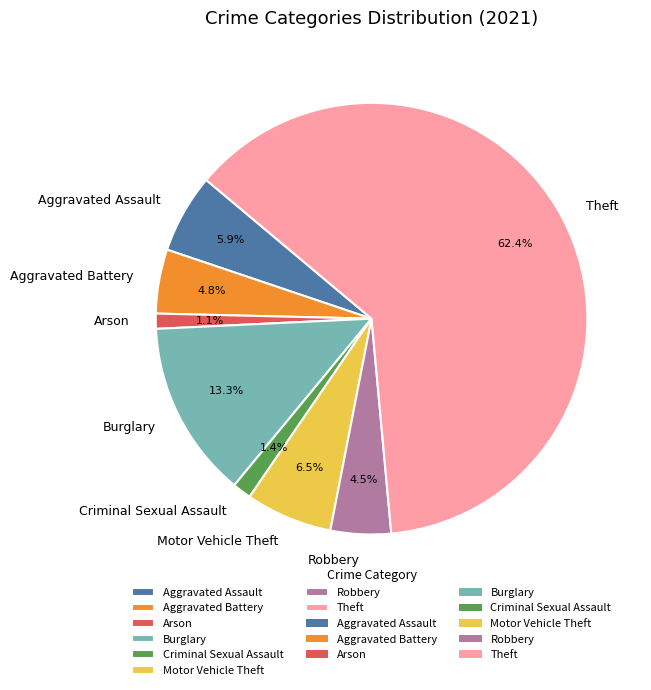

What percentage do Robbery and Aggravated Battery together represent?

9.3%